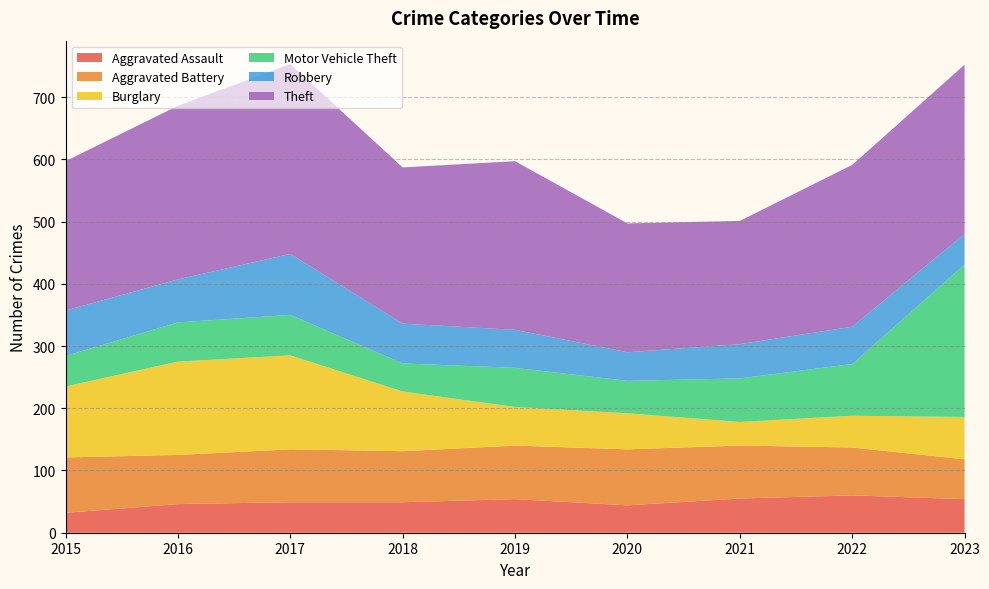

Reading left to right, what are all the values shown in this chart?

Aggravated Assault: 32	46	49	49	54	44	55	60	54
Aggravated Battery: 89	79	85	82	86	90	85	77	64
Burglary: 114	150	151	96	62	58	38	51	68
Motor Vehicle Theft: 49	63	65	45	63	52	70	83	245
Robbery: 73	69	98	64	61	46	55	60	49
Theft: 240	279	305	251	271	207	198	260	272